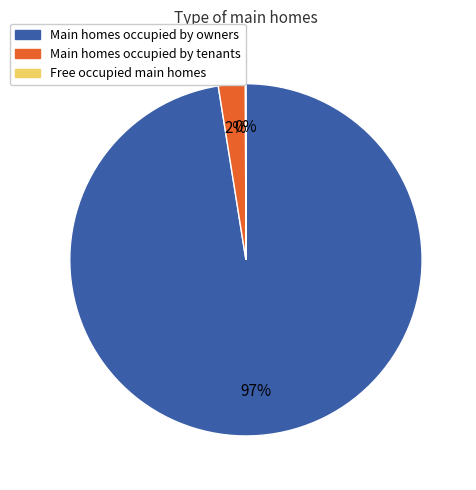

Which slice is the largest?

Main homes occupied by owners